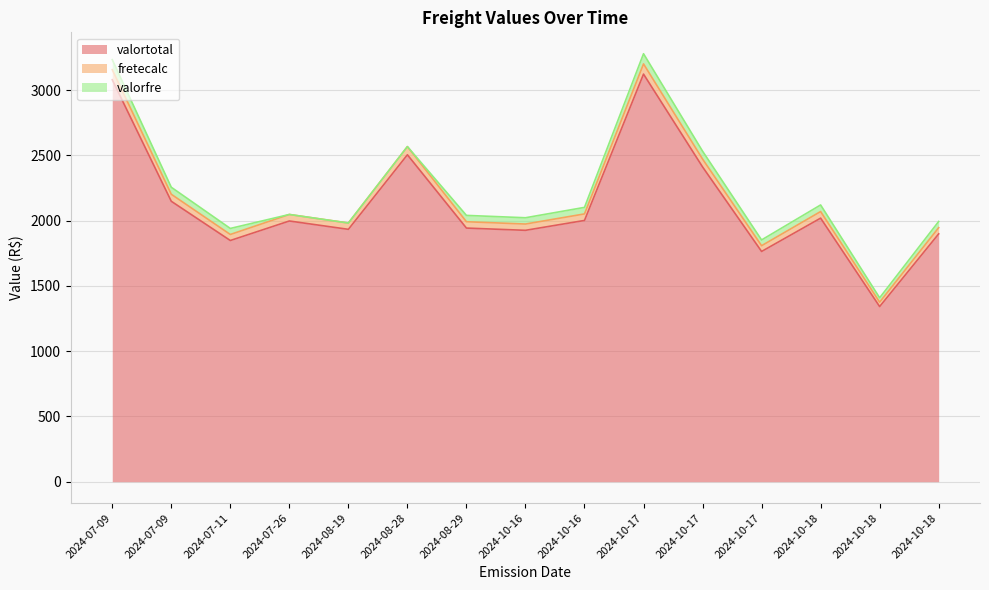

At which label does valortotal reach its peak?

2024-10-17